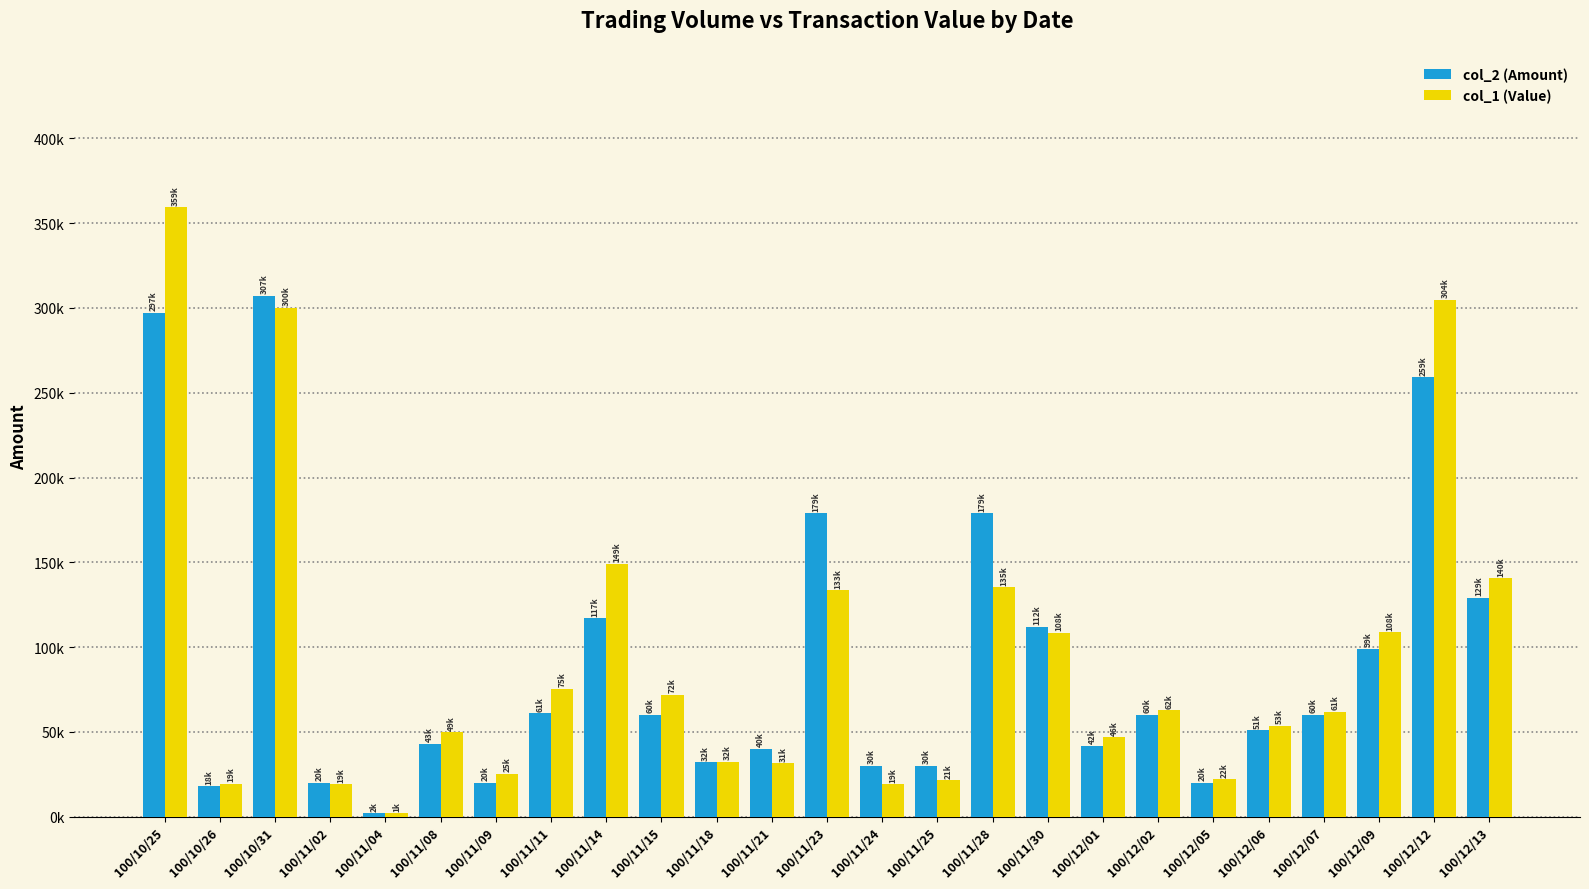

Which series has the widest spread of values?

col_1 (Value)